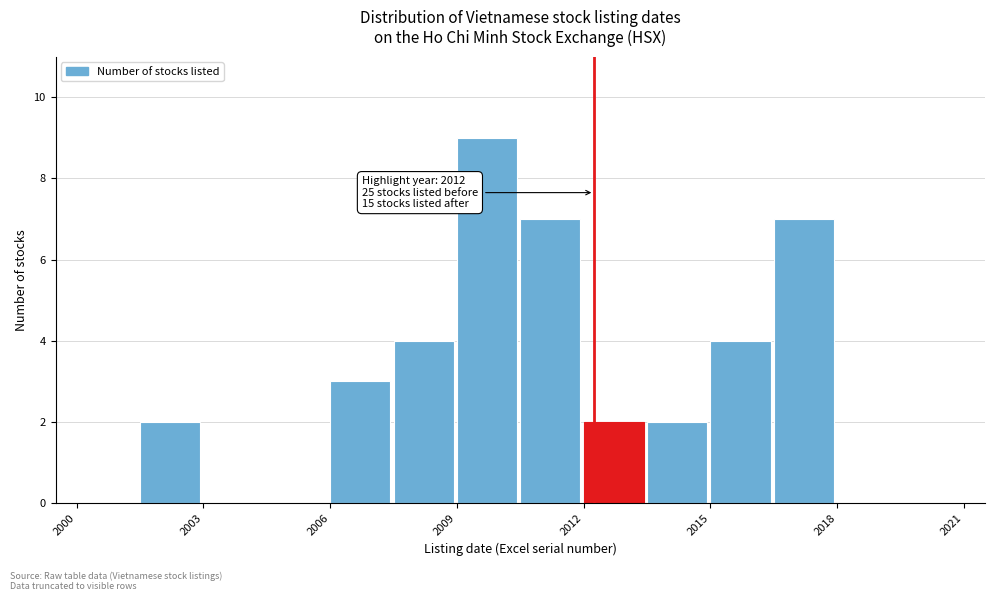

Around what value on the x-axis is the tallest bar? Give the approximate position of its centre, as read against the axis.

2009.5